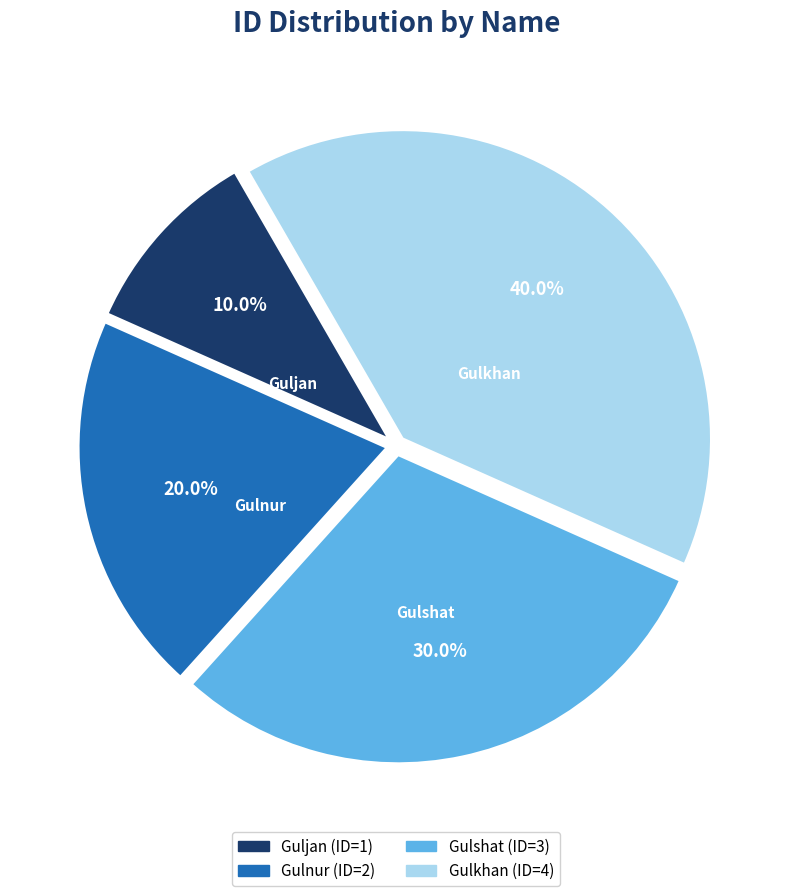

To the nearest percent, what portion does Gulshat represent?

30%